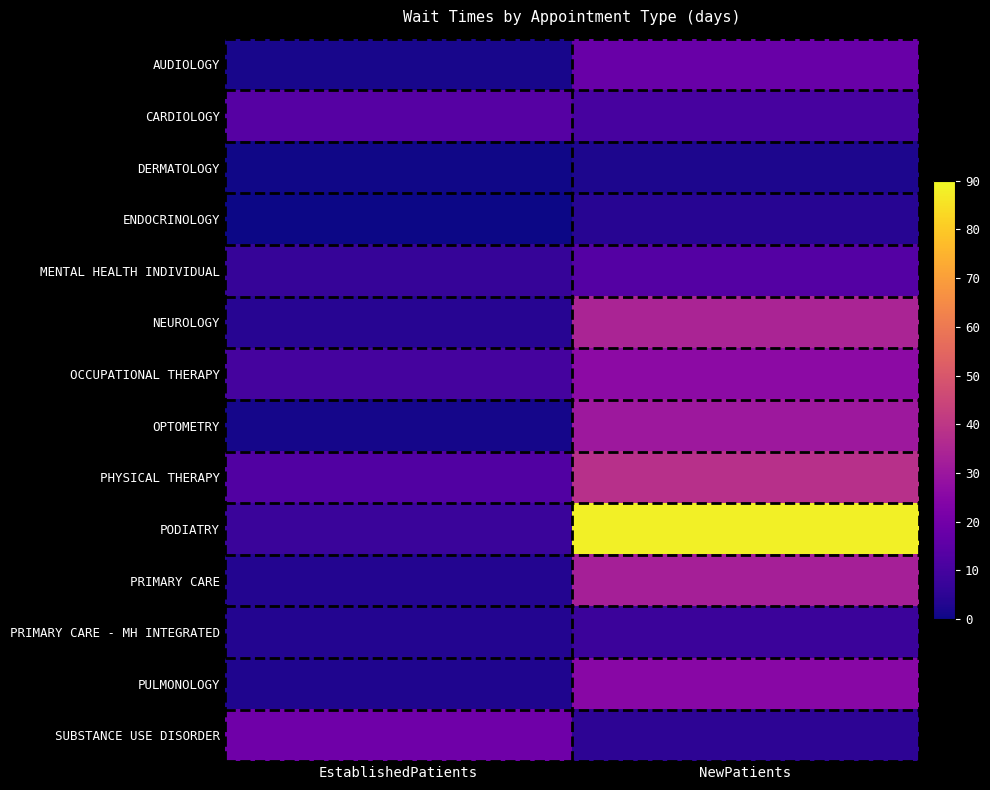

Which series has the largest range (max minus min)?

PODIATRY